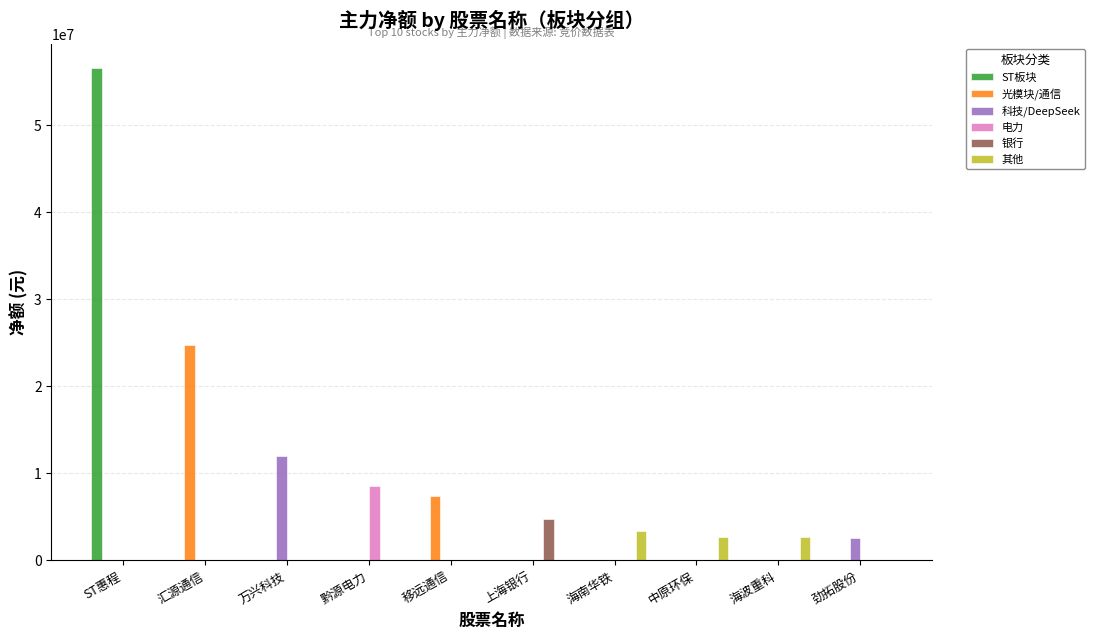

Is the value of 银行 at 劲拓股份 greater than the value of 科技/DeepSeek at 劲拓股份?

No